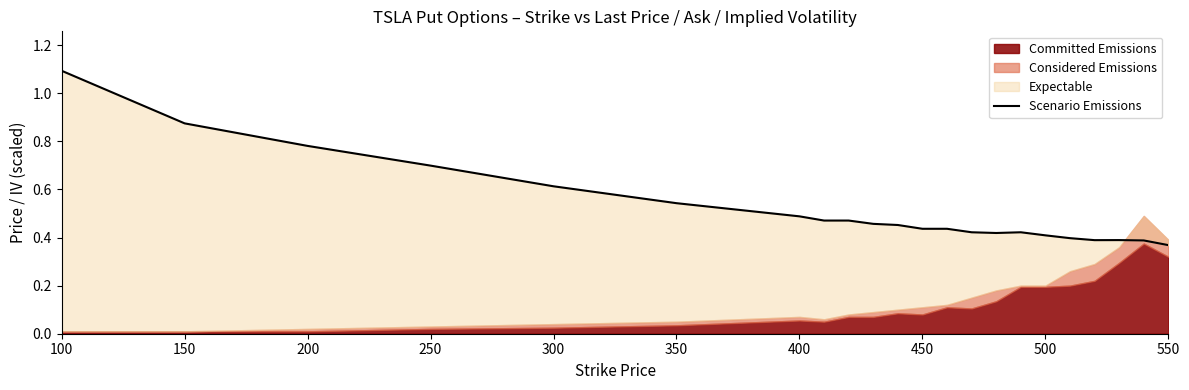

Approximately how many times larger is the value at 550 compared to 100?

0.3